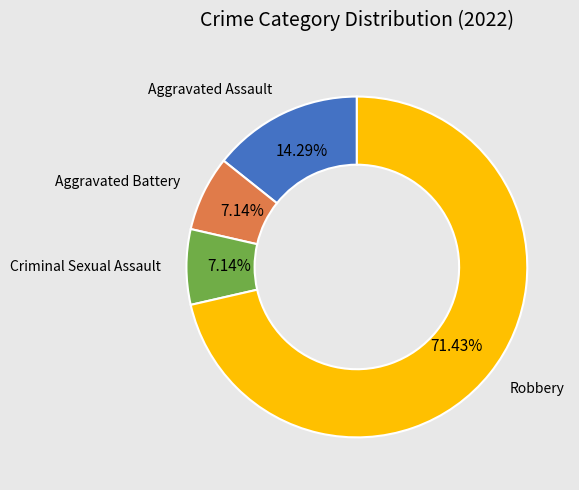

How many segments does this pie chart have?

4